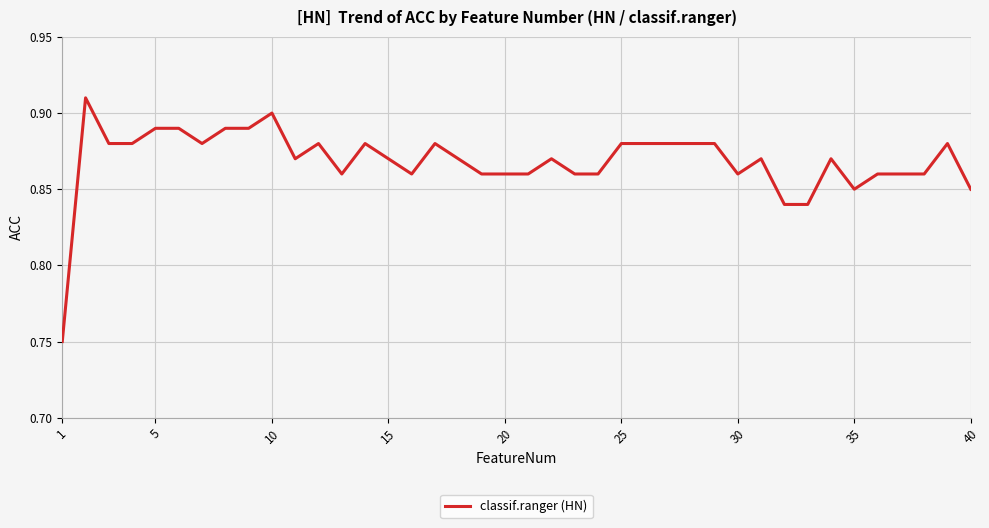

At which label is the value closest to 0?

1